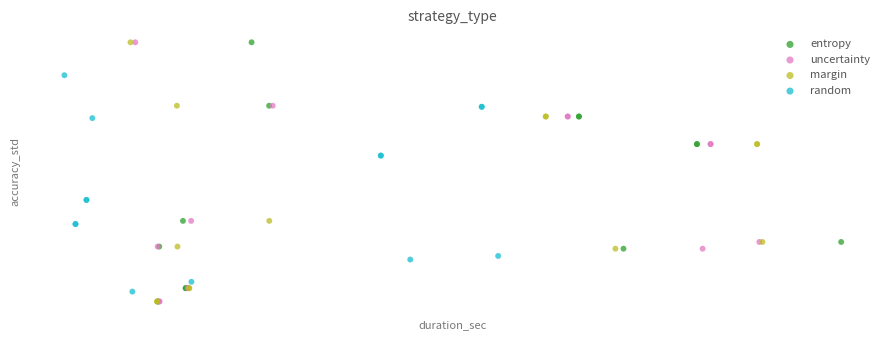

What are all the series names shown in the legend?

entropy, uncertainty, margin, random